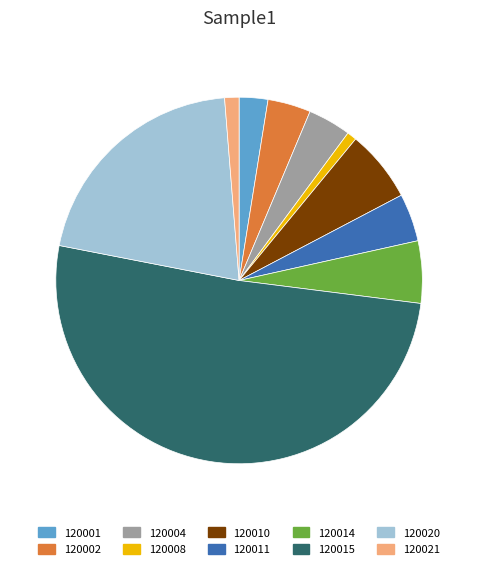

What is the largest slice in the pie chart?

120015